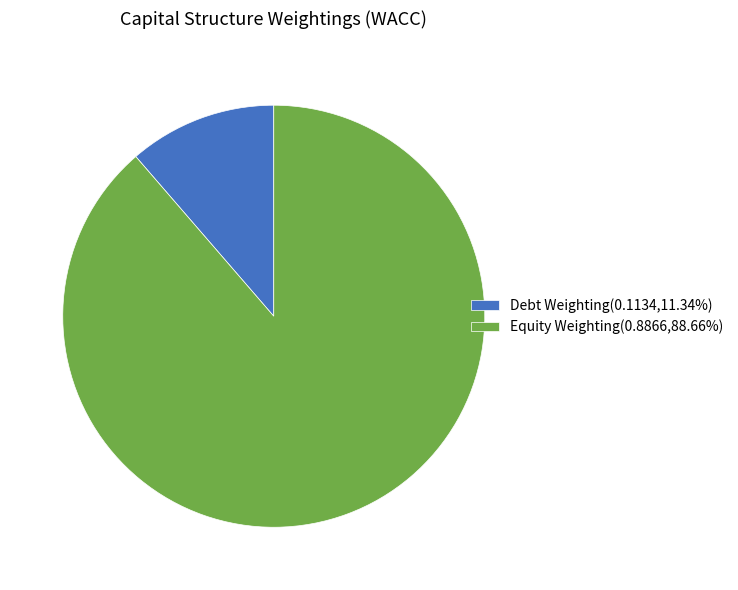

How many segments does this pie chart have?

2